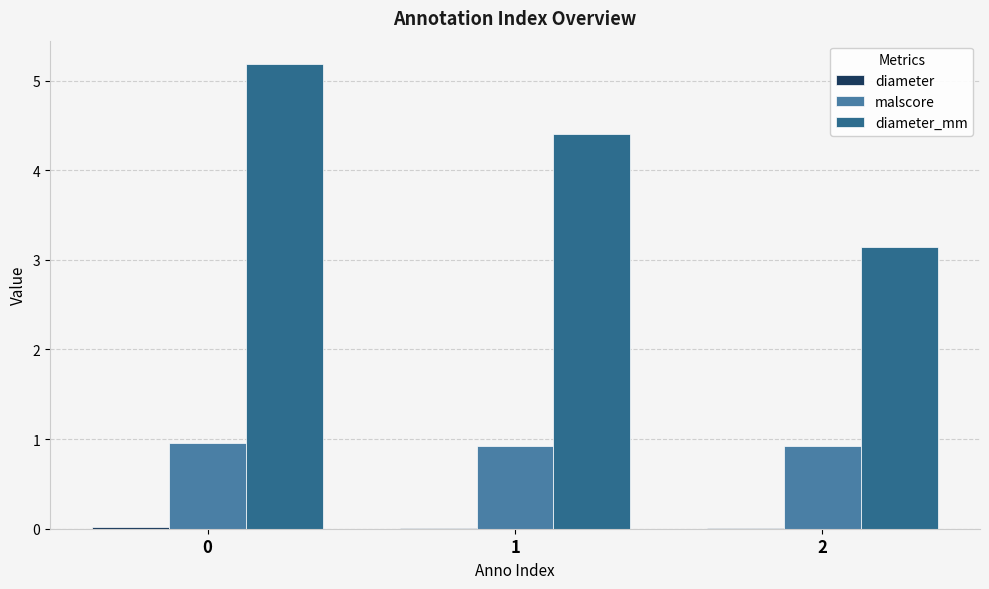

The value of malscore at 2 is 1.2. True or false?

False